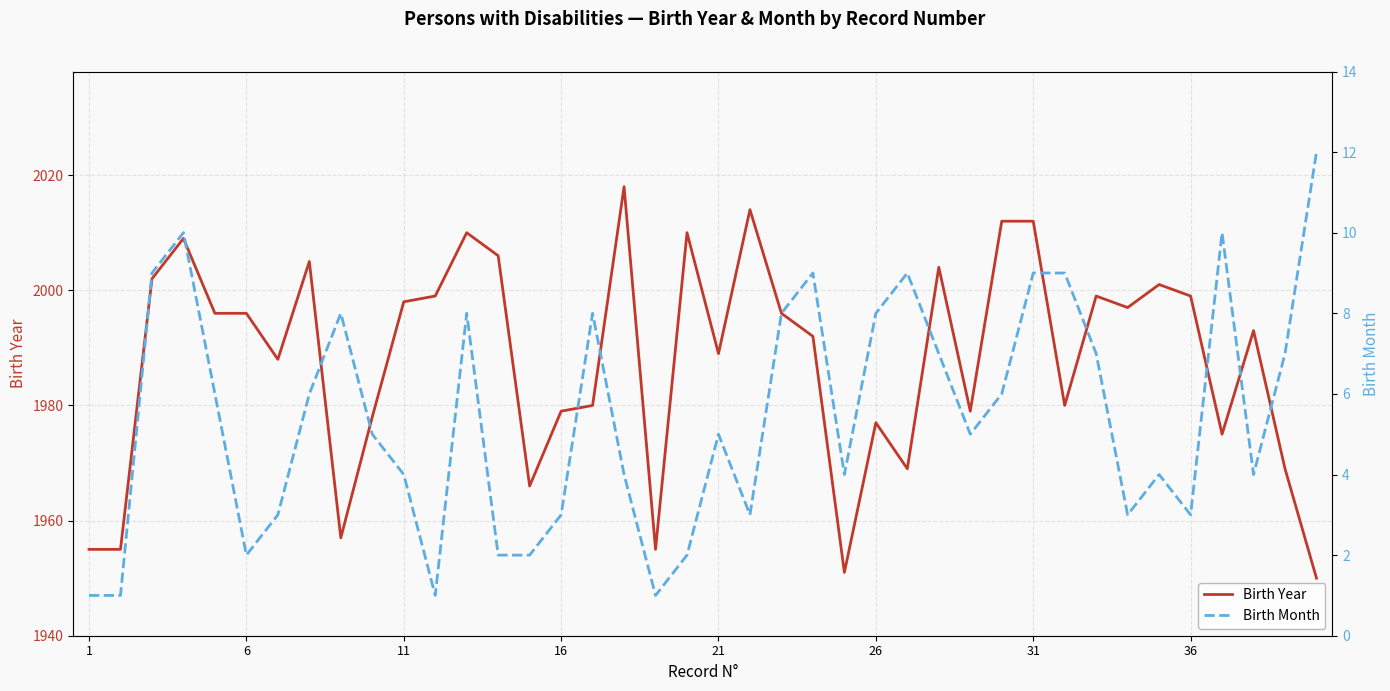

What is the maximum value for Birth Year?

2018